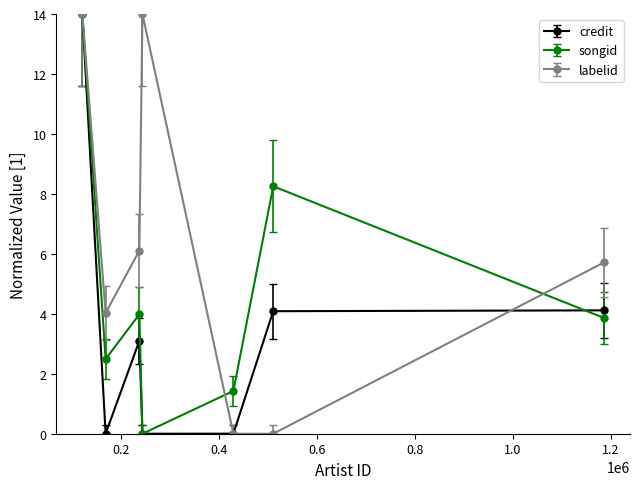

Is this an area chart (filled region under the line)?

No